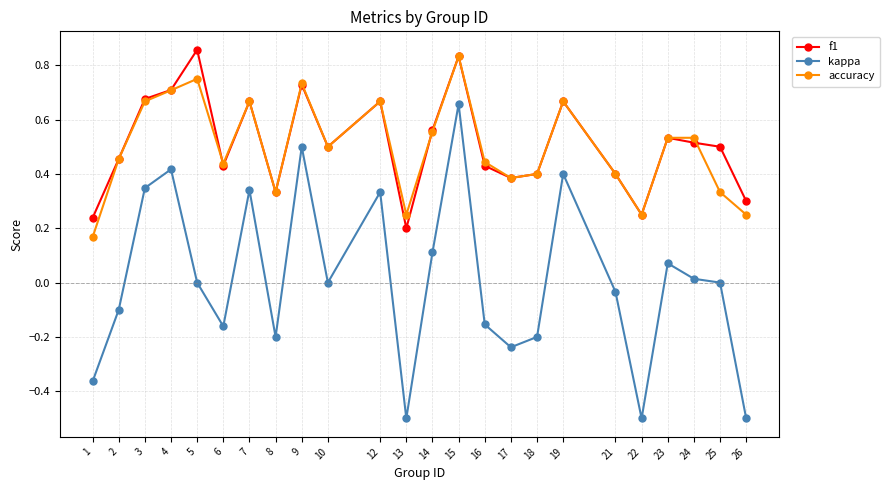

What is the minimum value shown in the chart?

-0.5